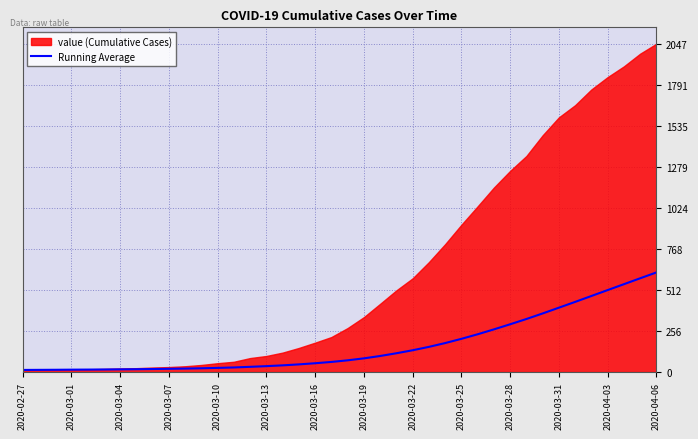

How many lines are shown in the chart?

1